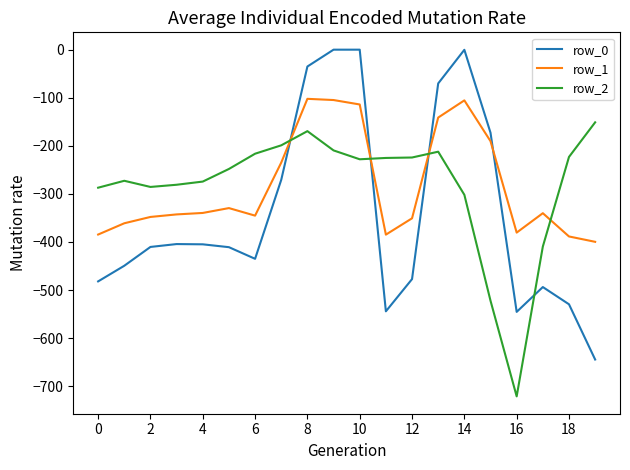

What is the lowest value of the row_2 series?

-721.2